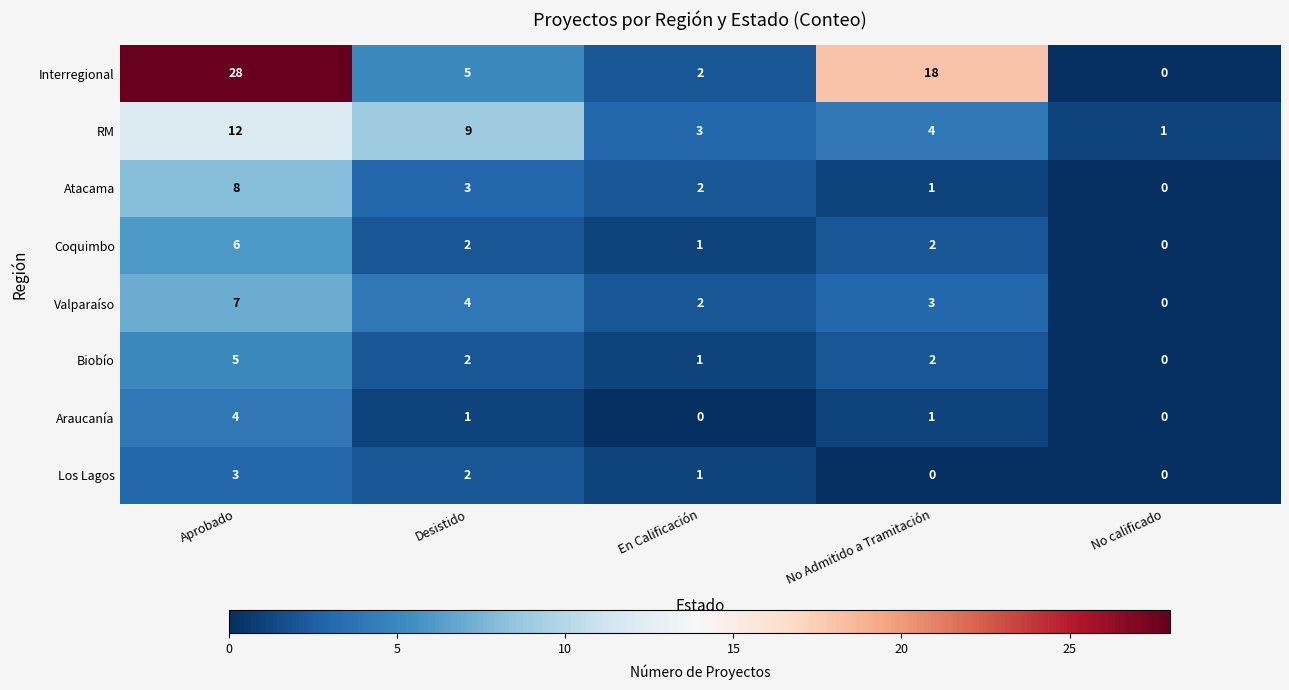

Which series has the widest spread of values?

Interregional